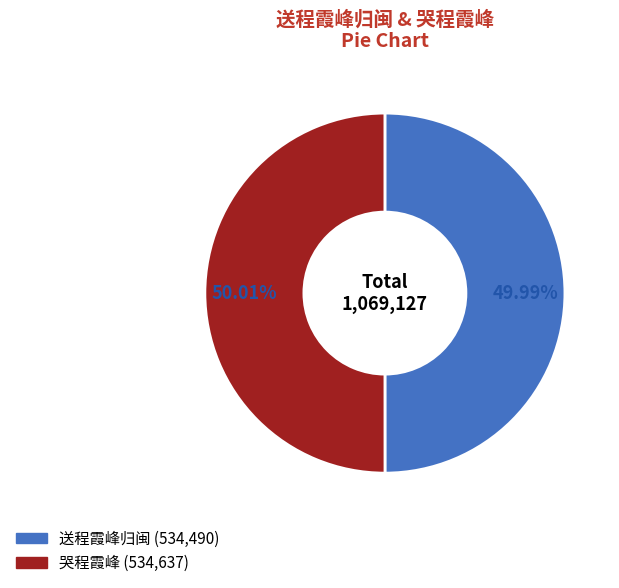

What is the ratio of the value at 送程霞峰归闽 to the value at 哭程霞峰?

1.0